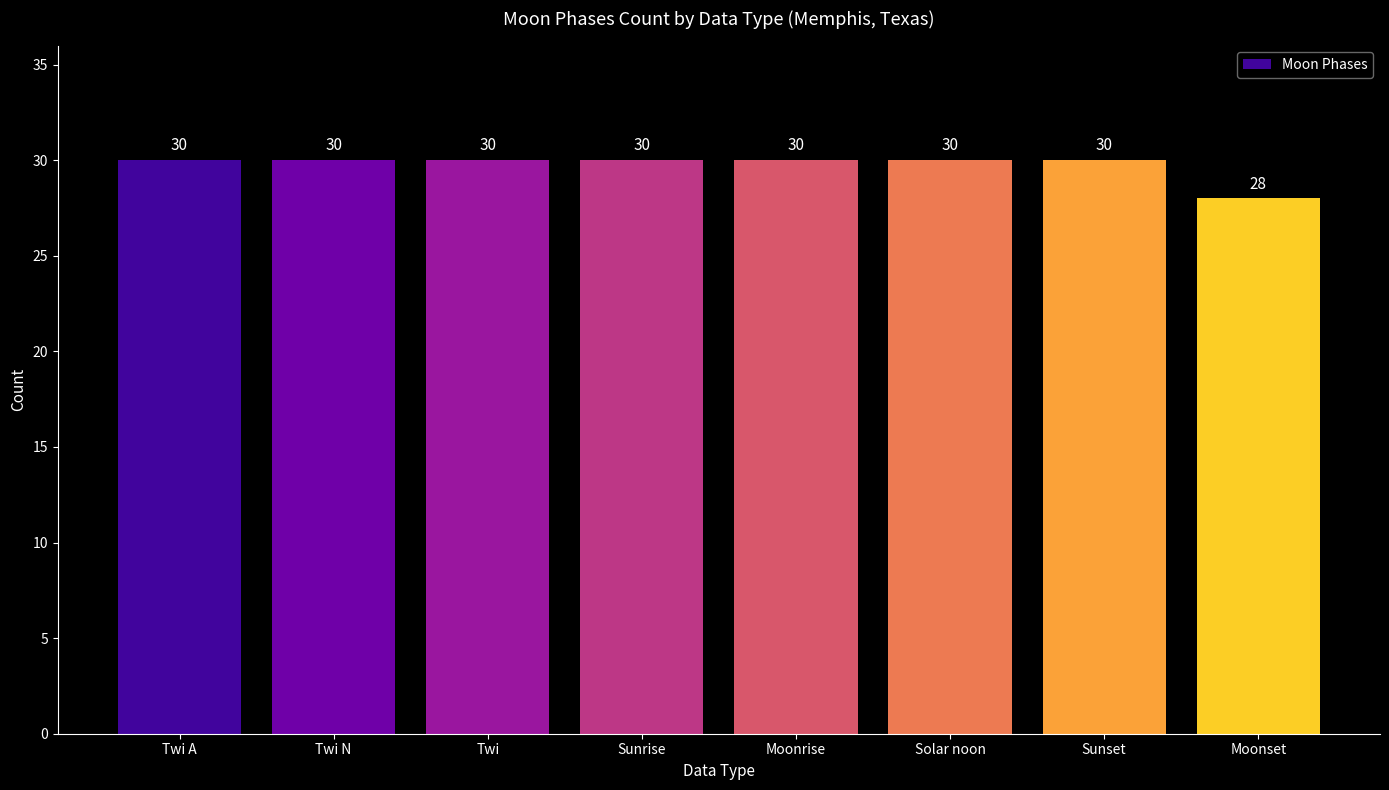

Which label corresponds to the smallest value in the chart?

Moonset